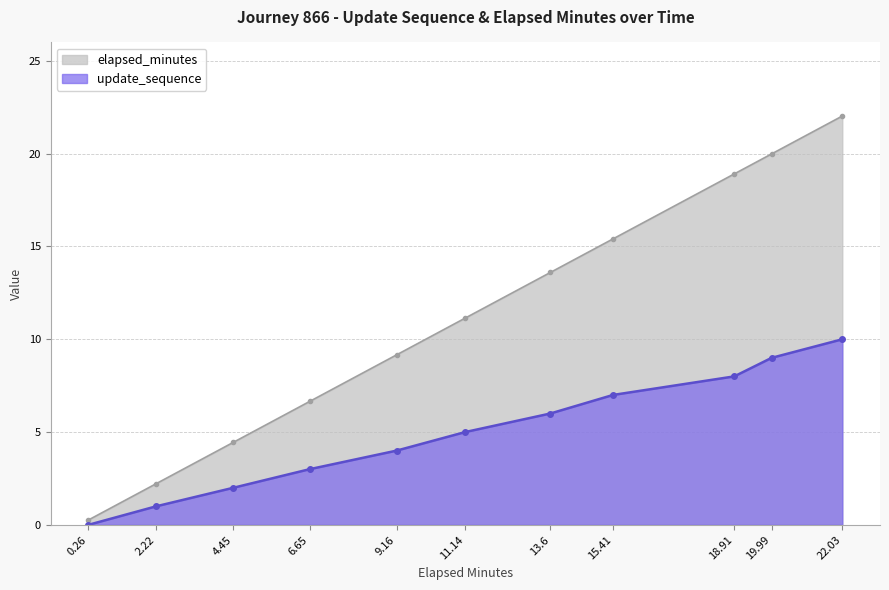

How many values in update_sequence are above zero?

10